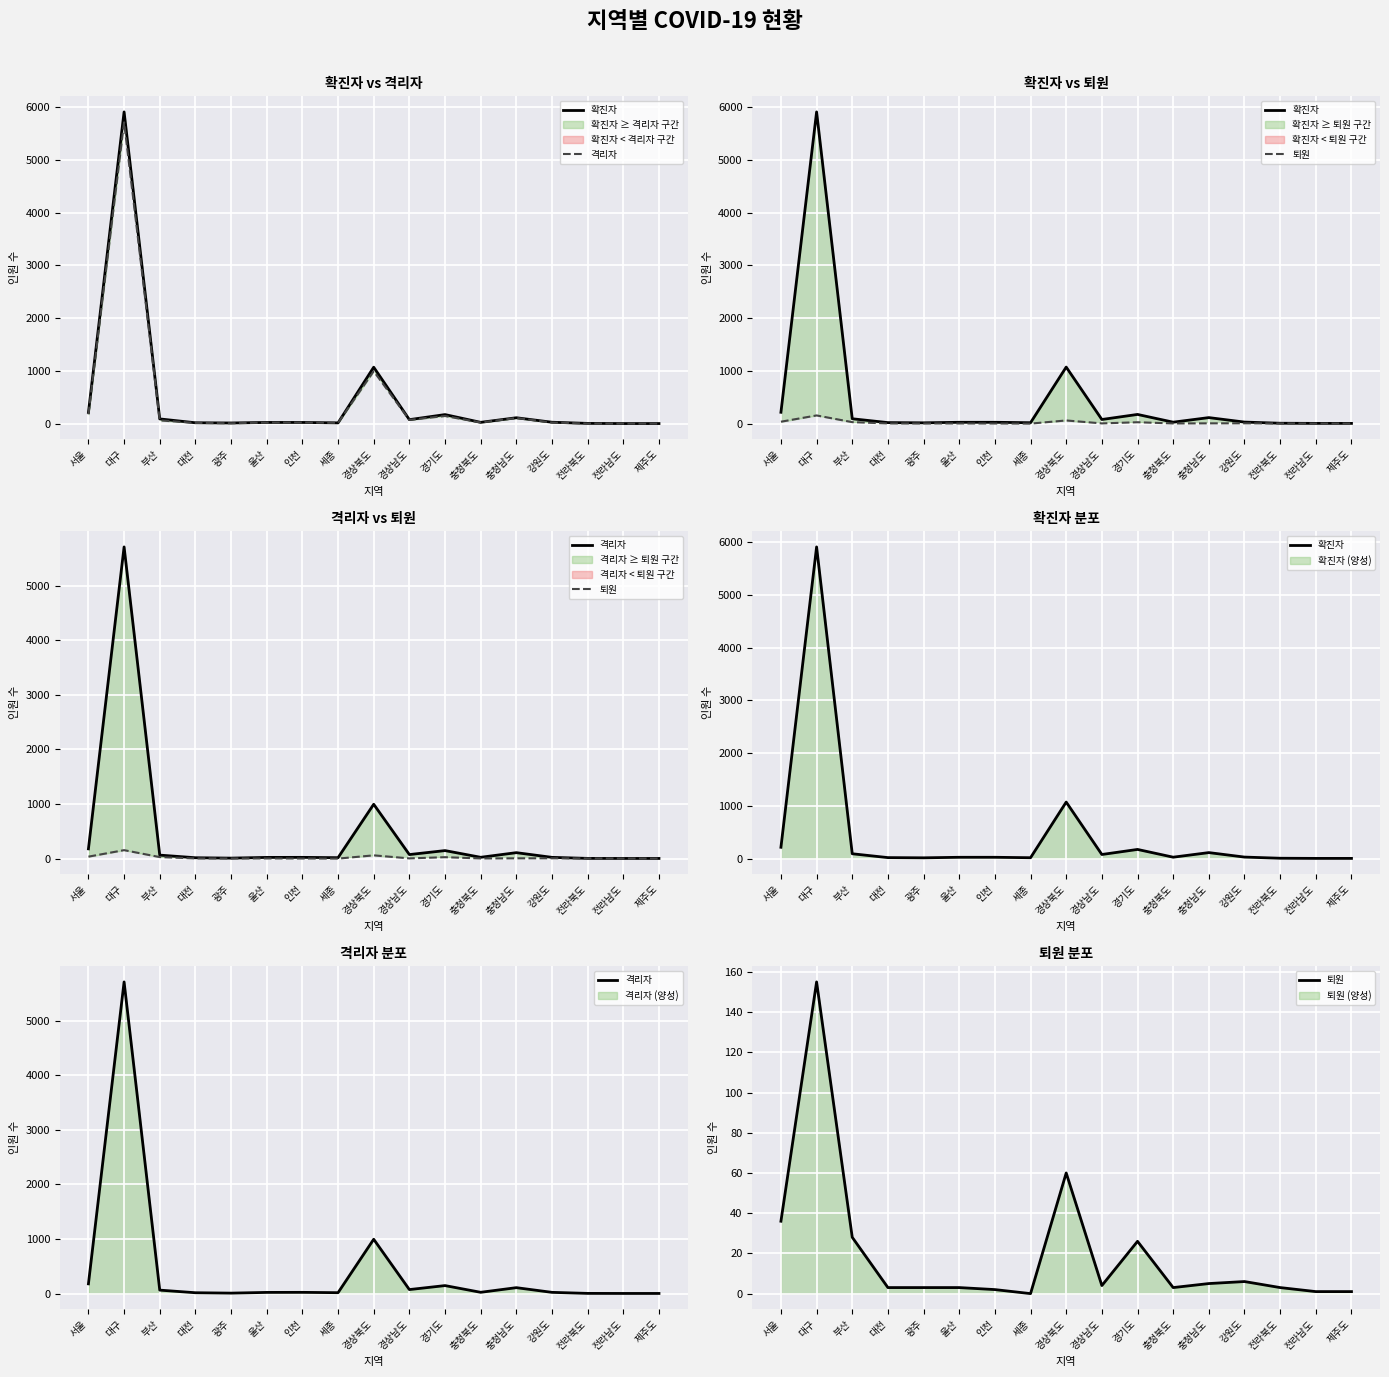

At which category does 확진자 reach its first local peak?

대구